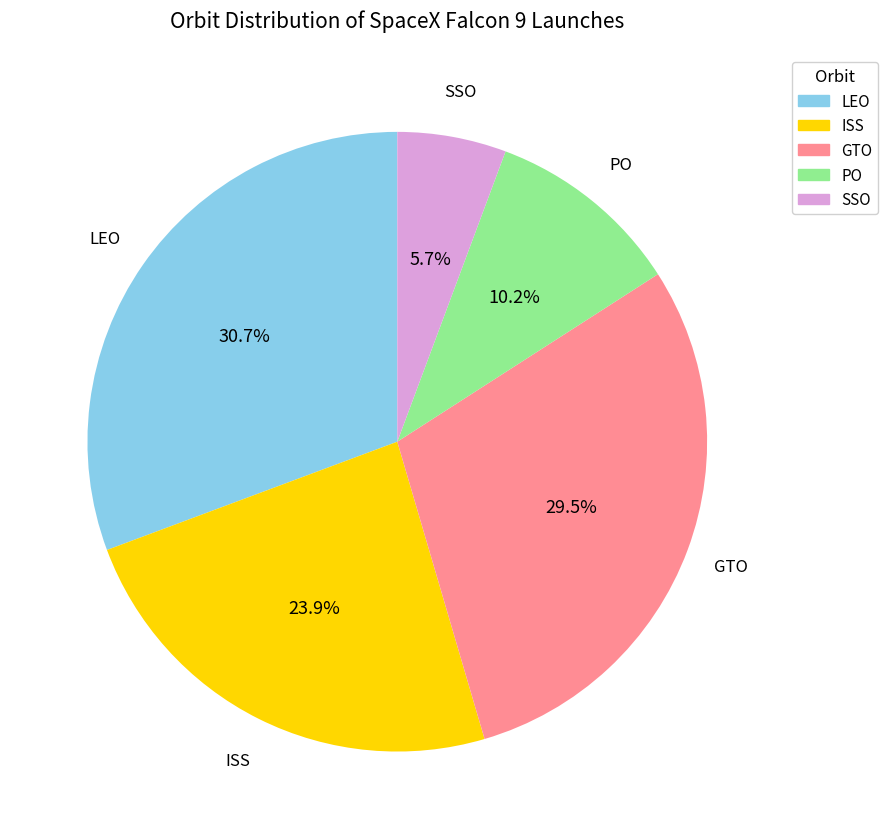

What is the ratio of the value at PO to the value at LEO?

0.3